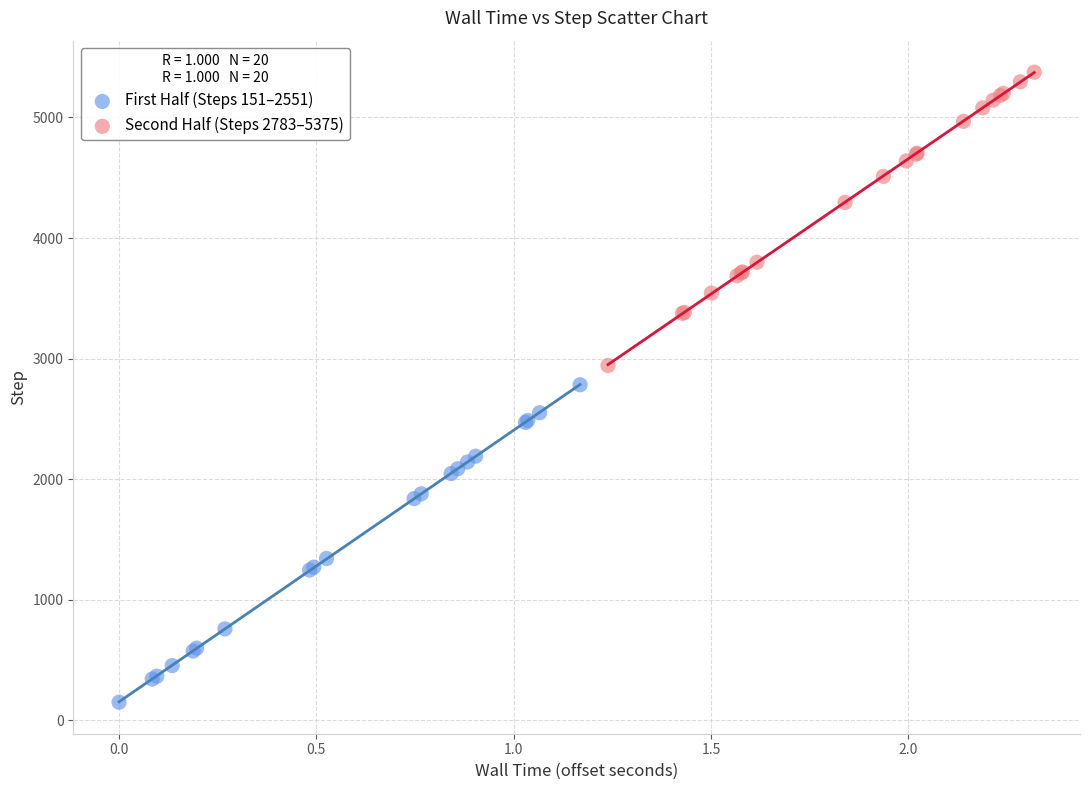

What are all the series names shown in the legend?

First Half (Steps 151–2551), Second Half (Steps 2783–5375)